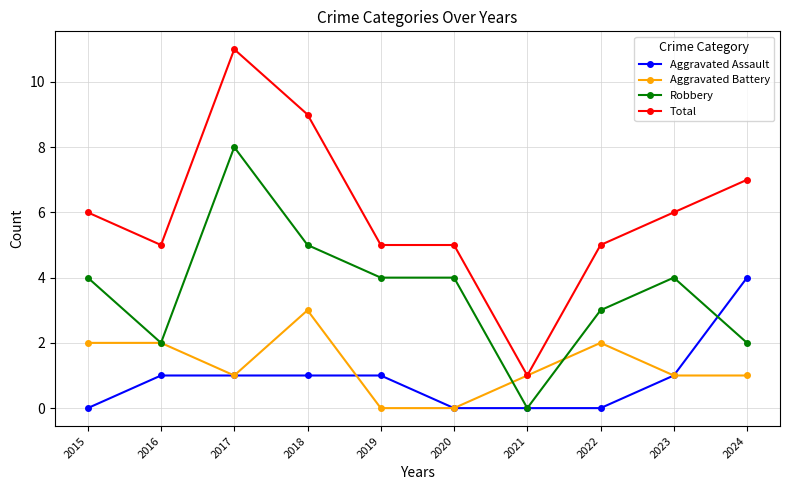

Rank the series by their maximum value, from highest to lowest.

Total, Robbery, Aggravated Assault, Aggravated Battery